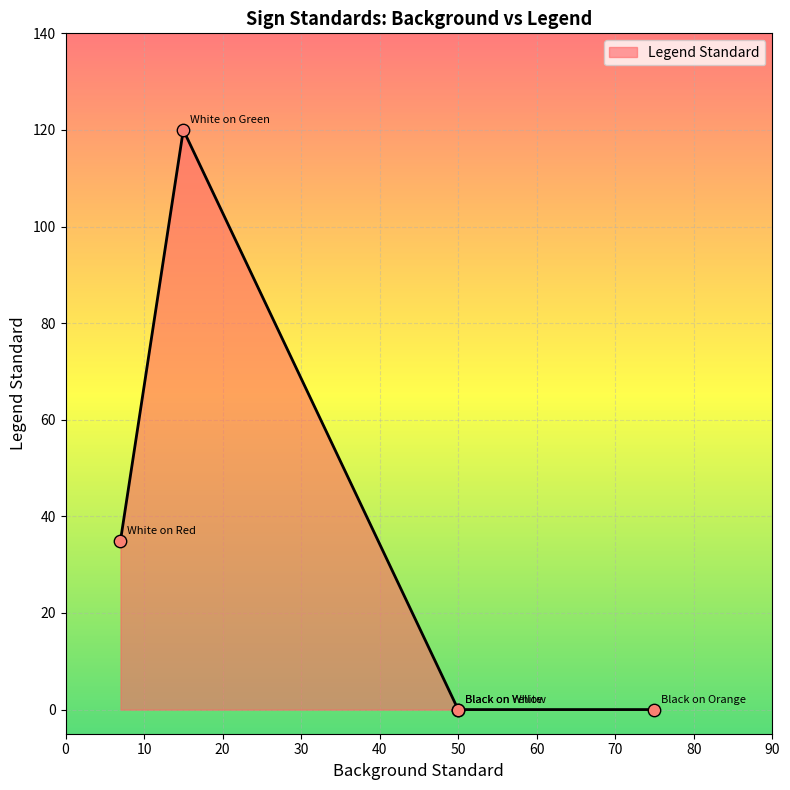

Which has a higher value, 50 or 50?

50